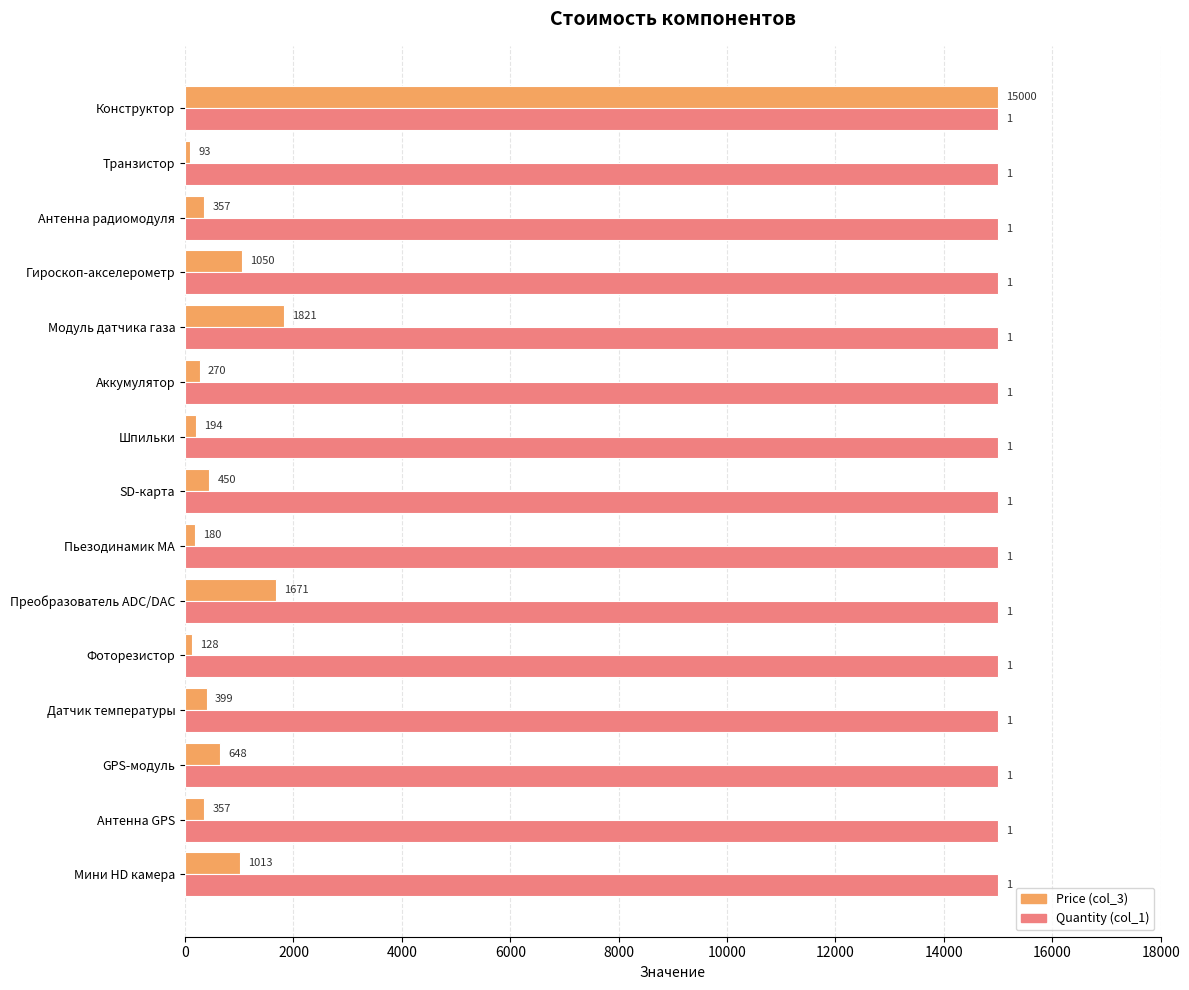

Which series has the largest range (max minus min)?

Price (col_3)